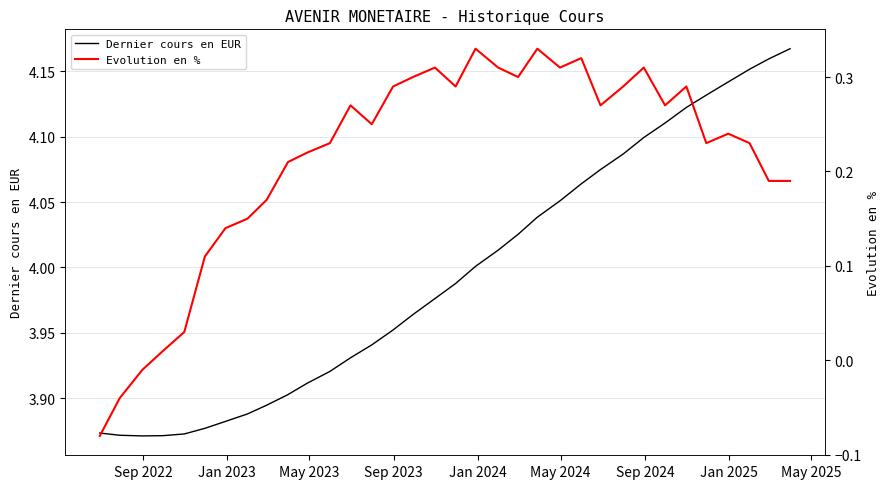

True or false: Evolution en % and Dernier cours en EUR intersect in this chart.

False